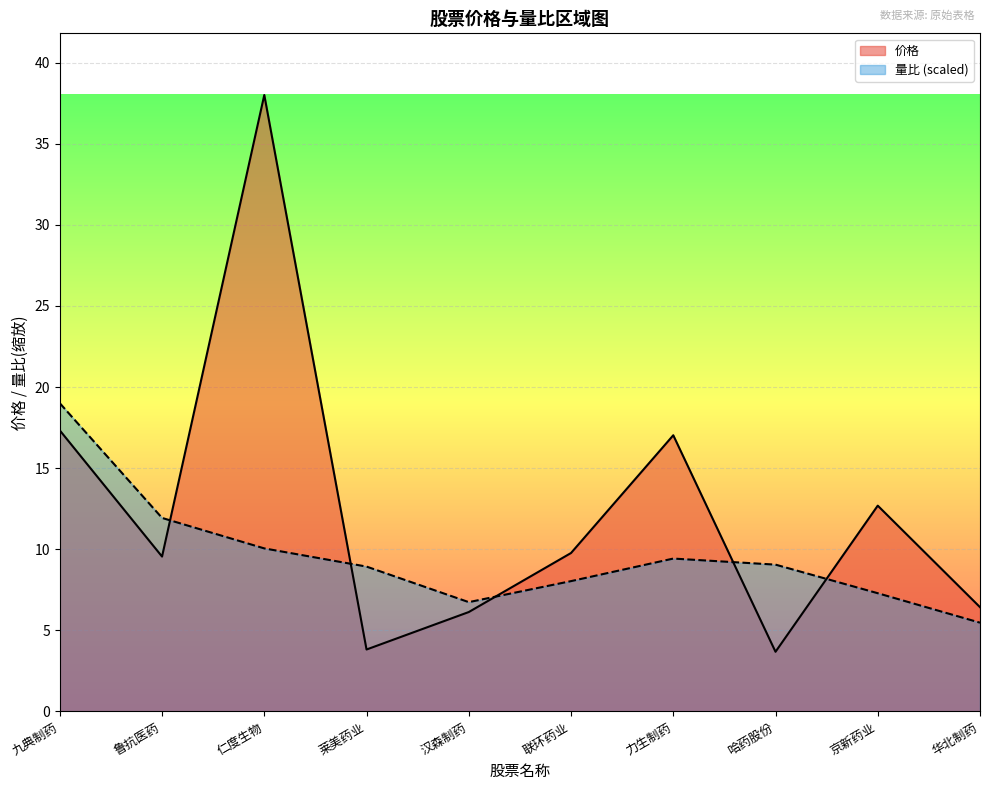

Count the number of data series in this chart.

2